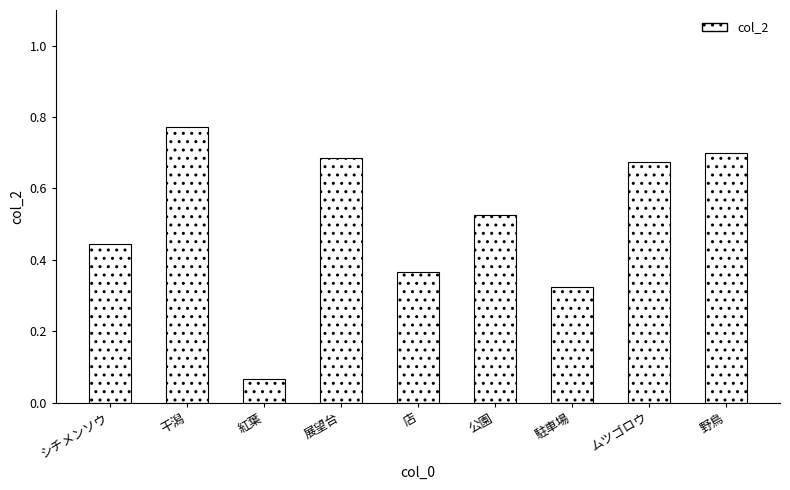

Which label corresponds to the largest value in the chart?

干潟